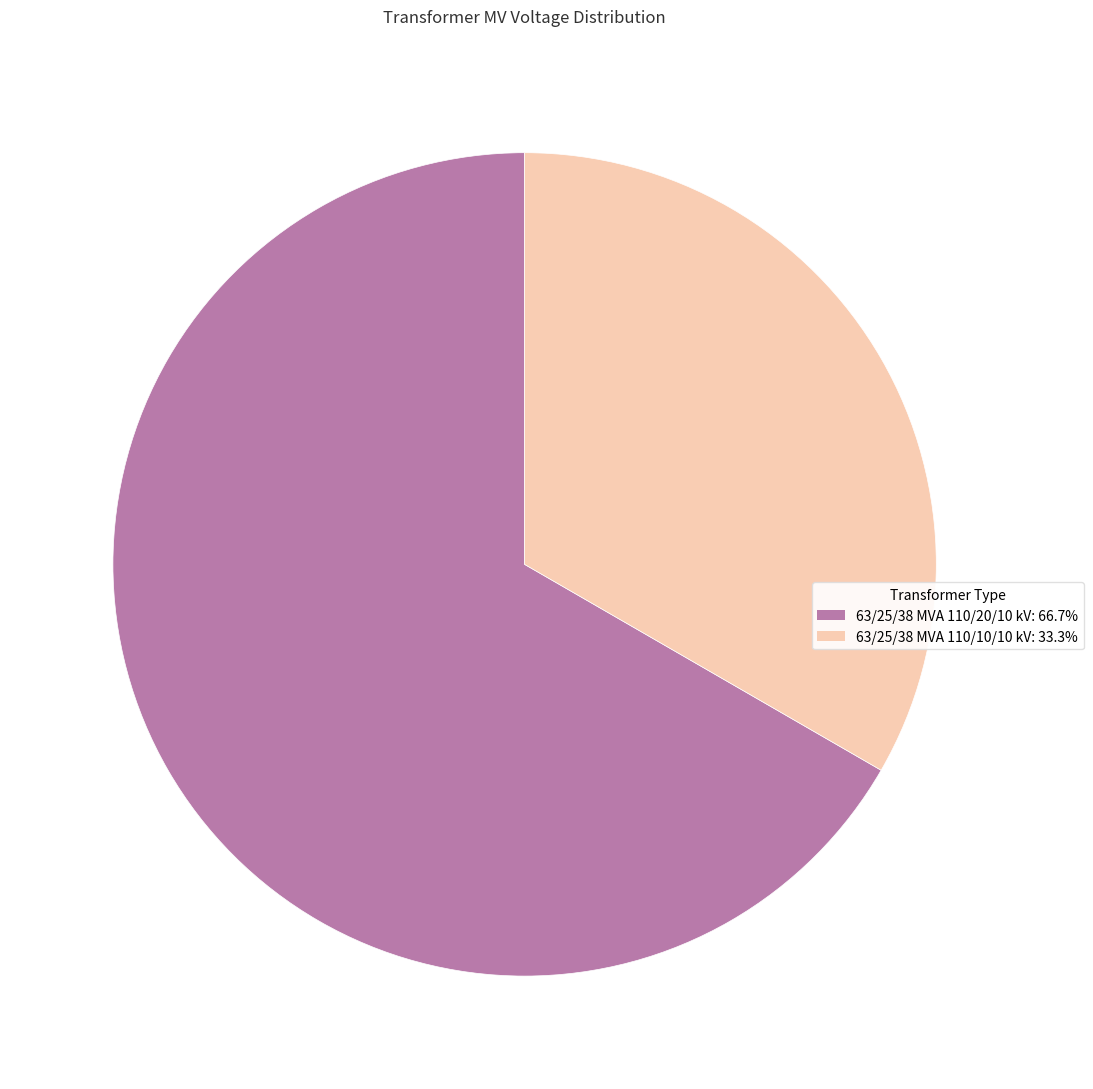

Is there a majority slice in this chart?

Yes